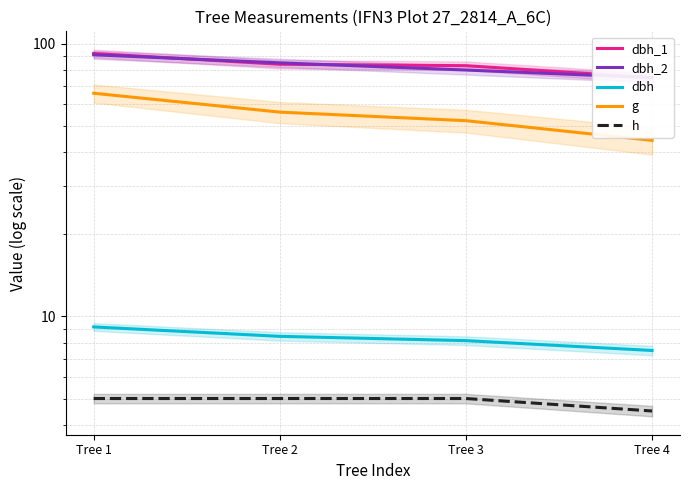

True or false: g has more than 1 points higher than both neighbors.

False